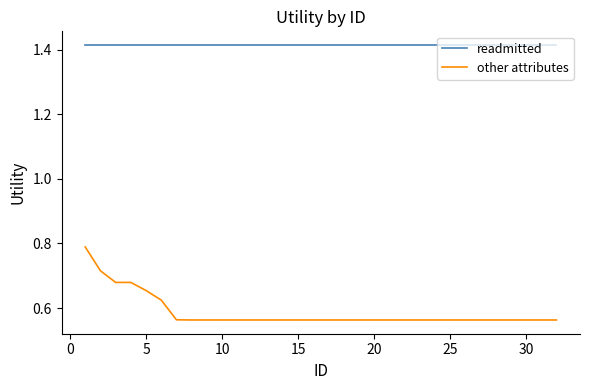

Which series has the largest total across all categories?

readmitted